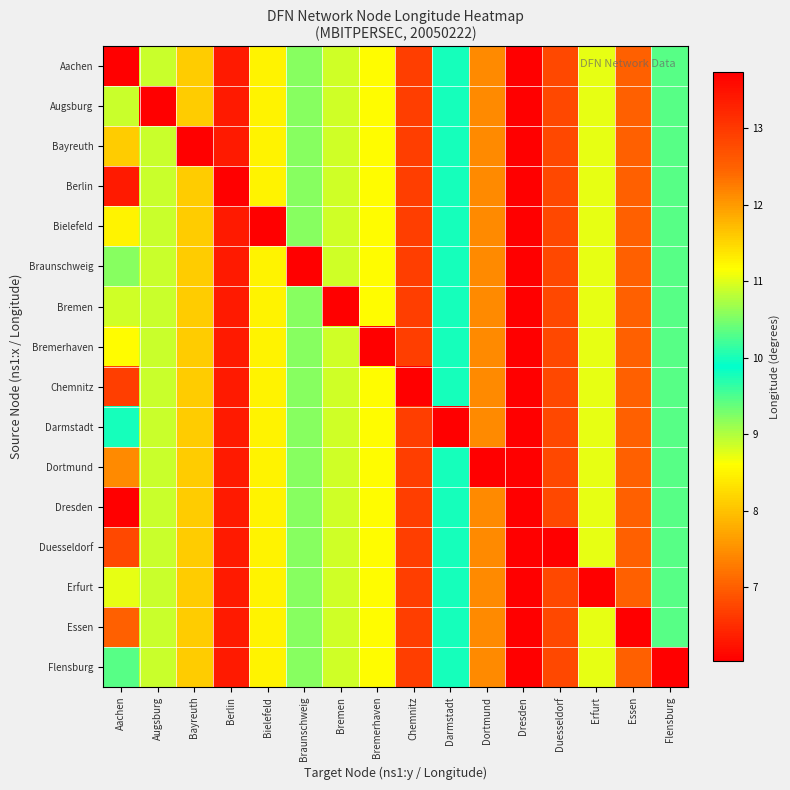

How many categories are shown in the chart?

16